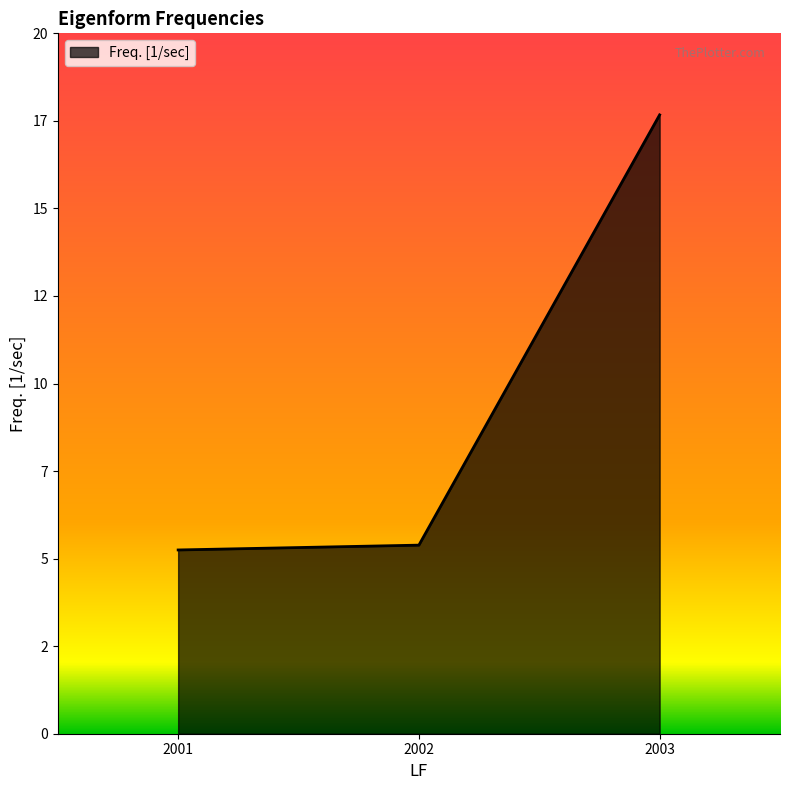

Reading right to left, what are all the values shown in this chart?

17.7	5.4	5.2